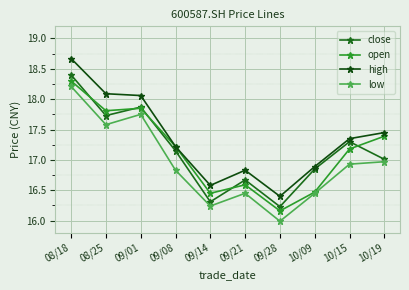

What is the total value across all series at 09/08?

68.4